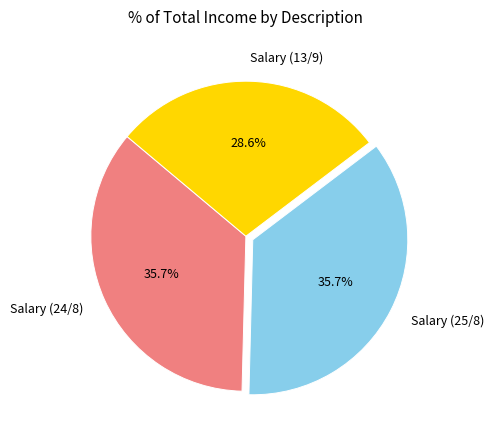

Which slice is the smallest?

Salary (13/9)